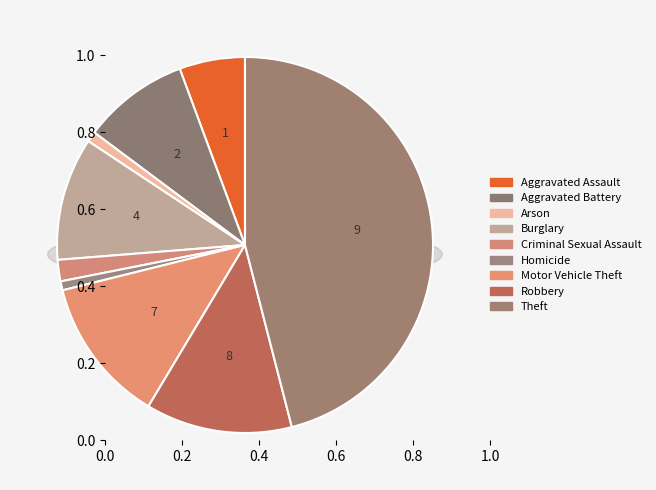

Is the sum of Arson and Robbery greater than half?

No